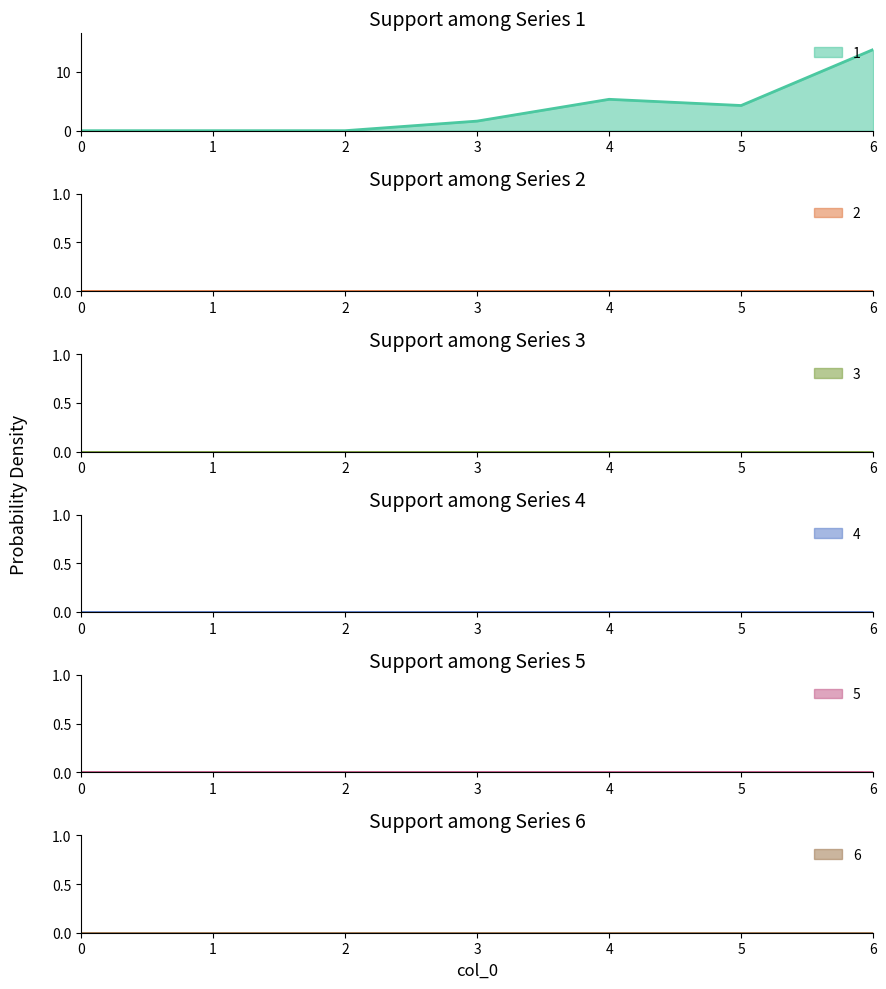

Is it true that 3 equals 0.0 at 5?

True